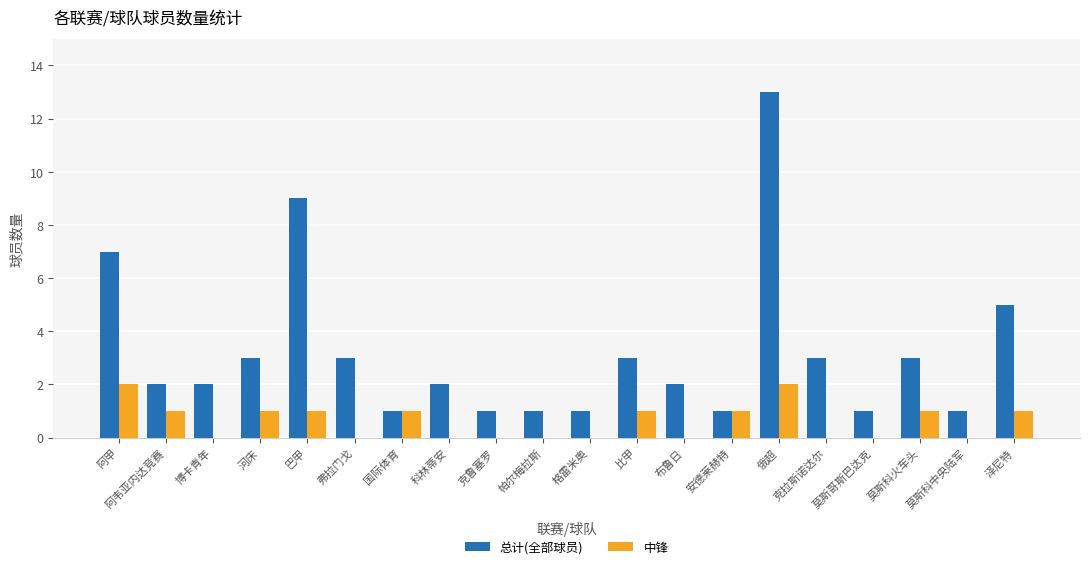

What is the maximum value shown in the chart?

13